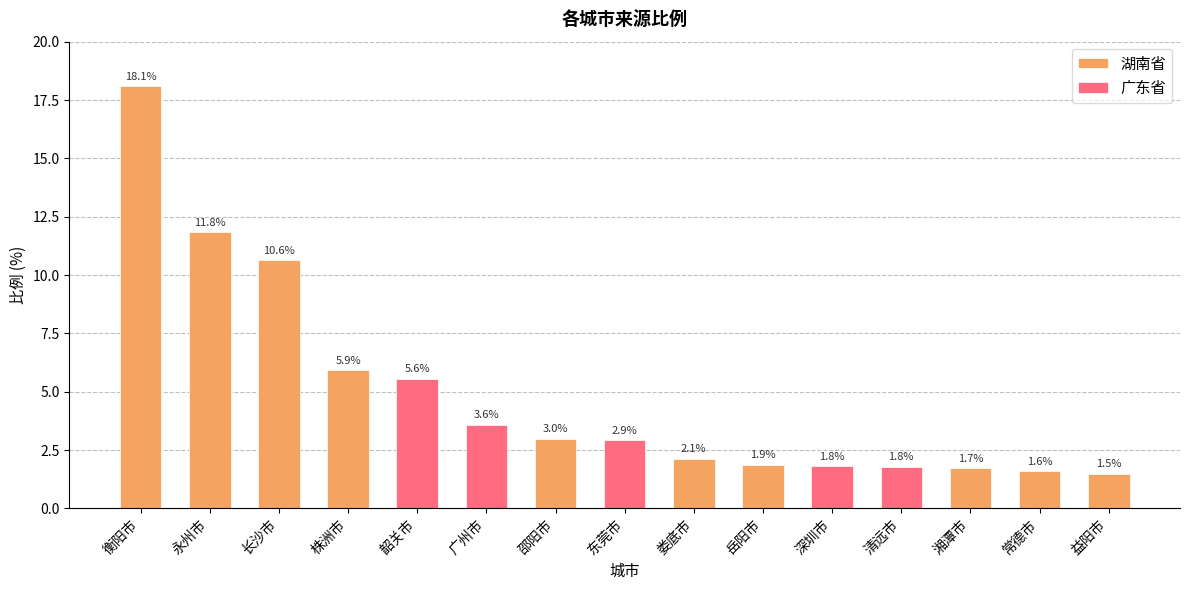

List the labels in order of value, smallest first.

益阳市, 常德市, 湘潭市, 清远市, 深圳市, 岳阳市, 娄底市, 东莞市, 邵阳市, 广州市, 韶关市, 株洲市, 长沙市, 永州市, 衡阳市